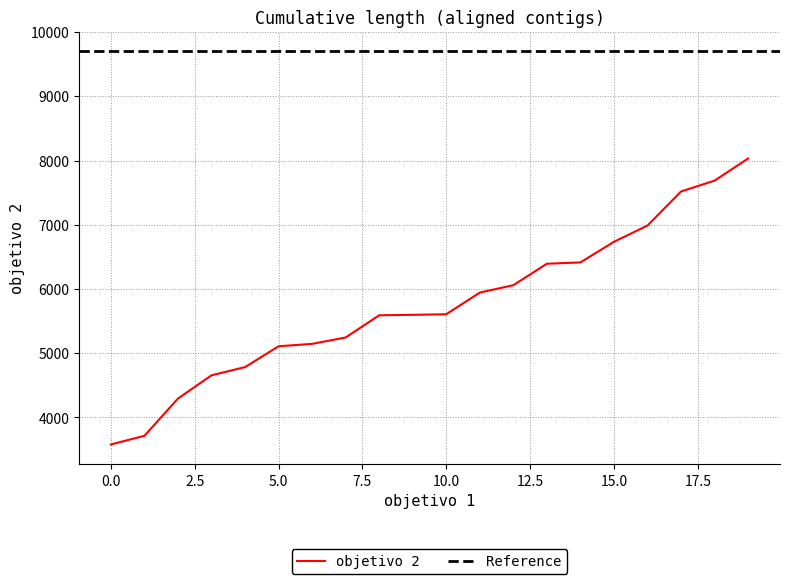

What is the maximum value for objetivo 2?

8032.1